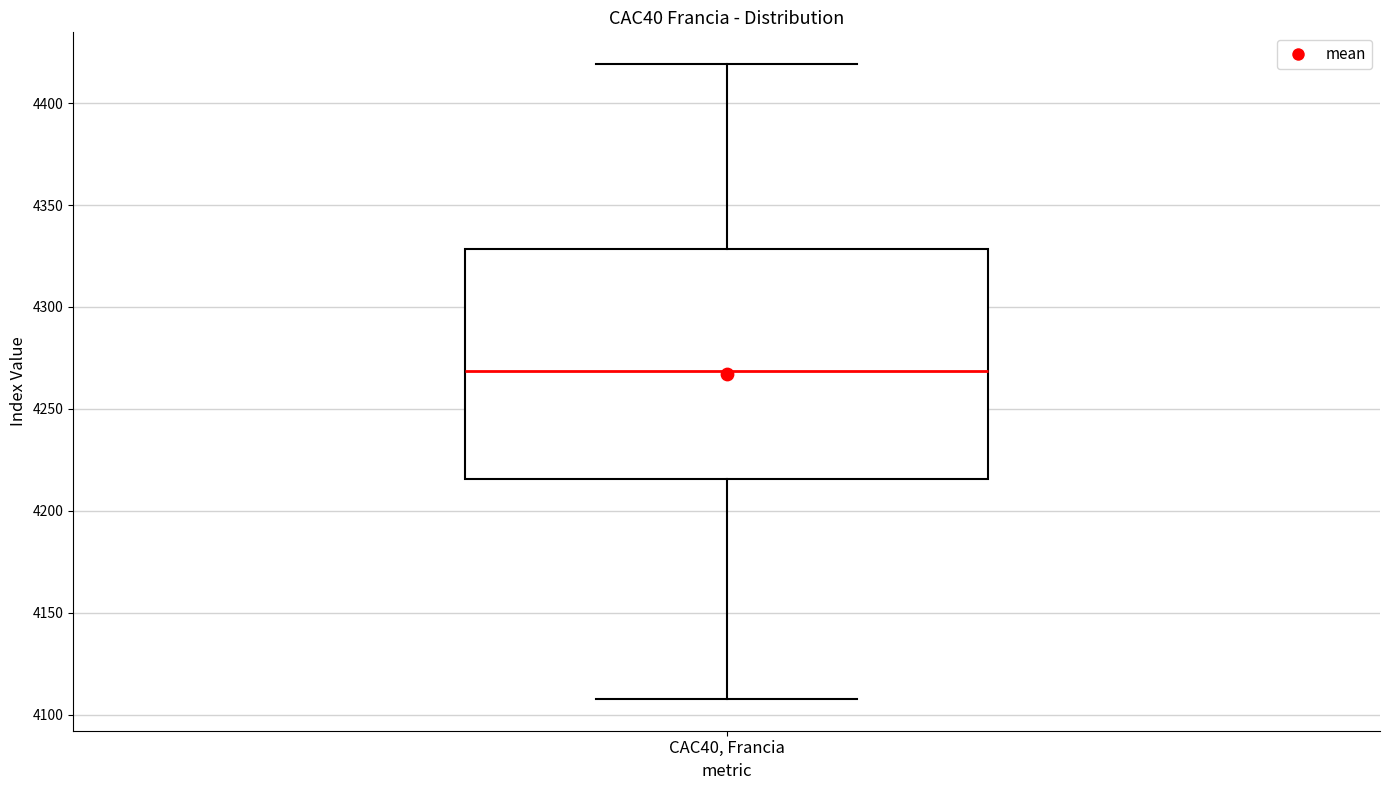

Where does the upper whisker of the box for CAC40, Francia end on the y-axis? The values are not printed on the chart, so give them approximately, as read against the axis.

4420